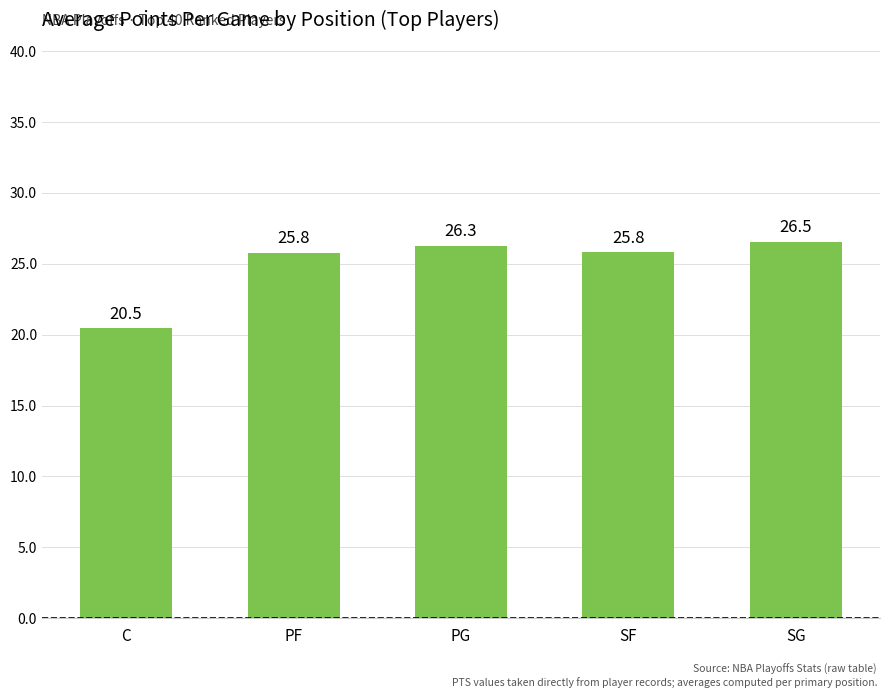

True or false: the data shows 40.9 at PG.

False